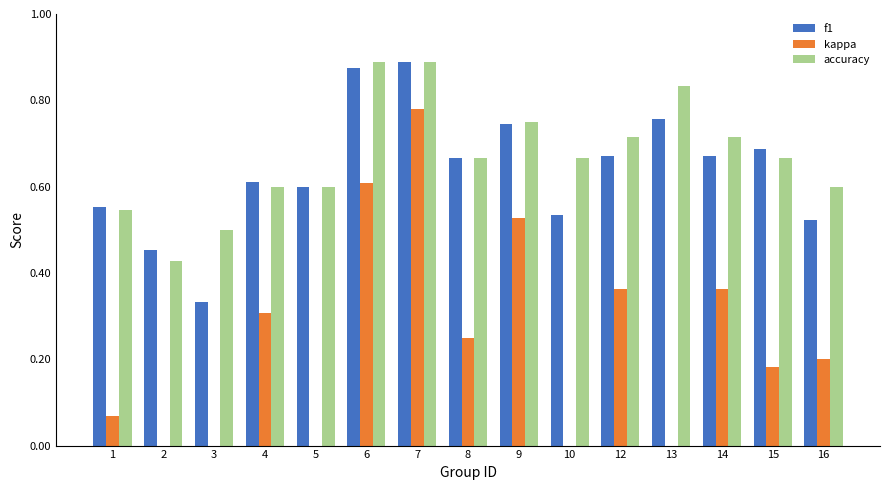

What is the difference between the highest and lowest values at 15?

0.5